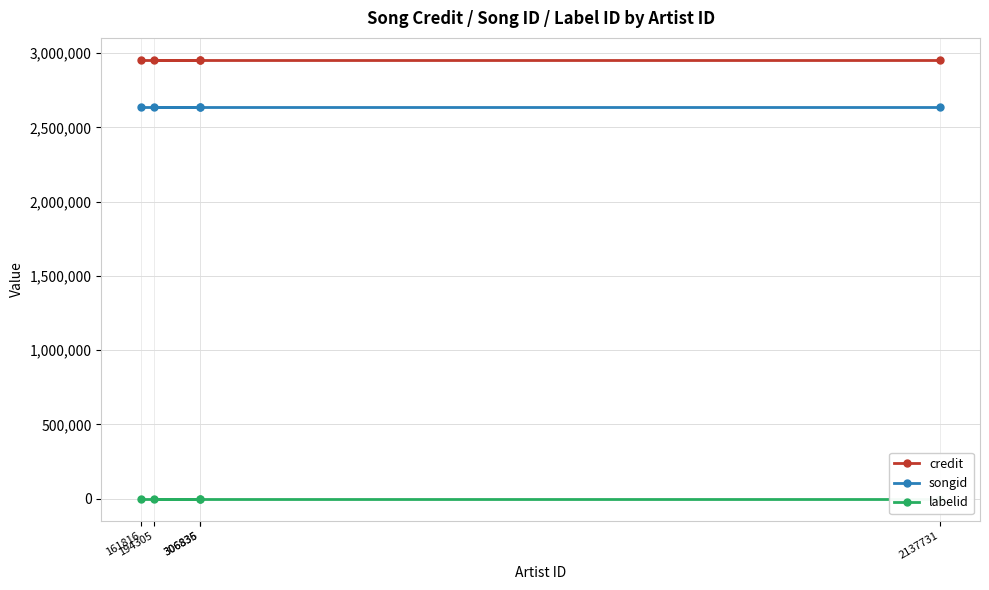

Is it true that credit equals 2955699 at 2137731?

True